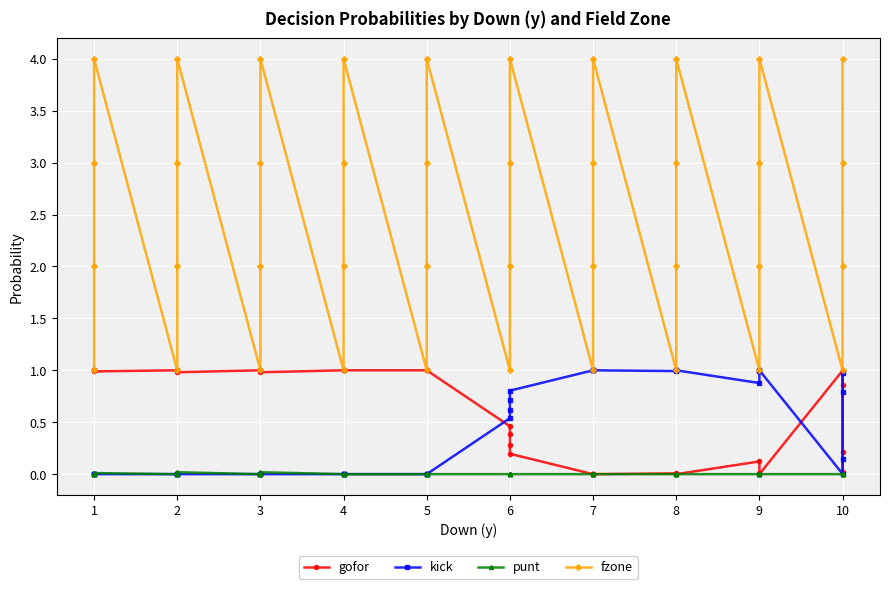

Is the value of punt at 7 greater than the value of fzone at 10?

No